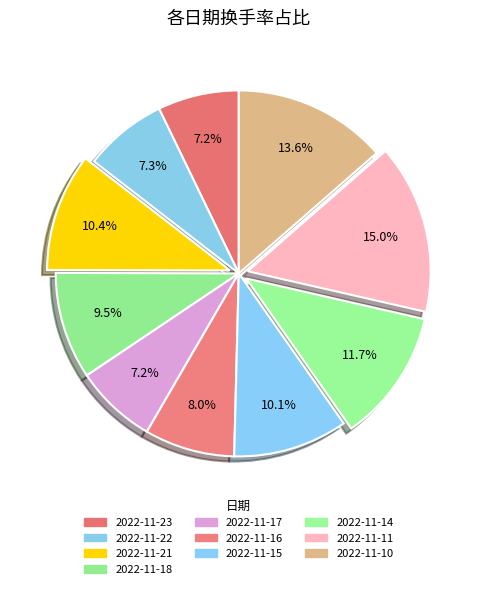

How many slices are in this pie chart?

10